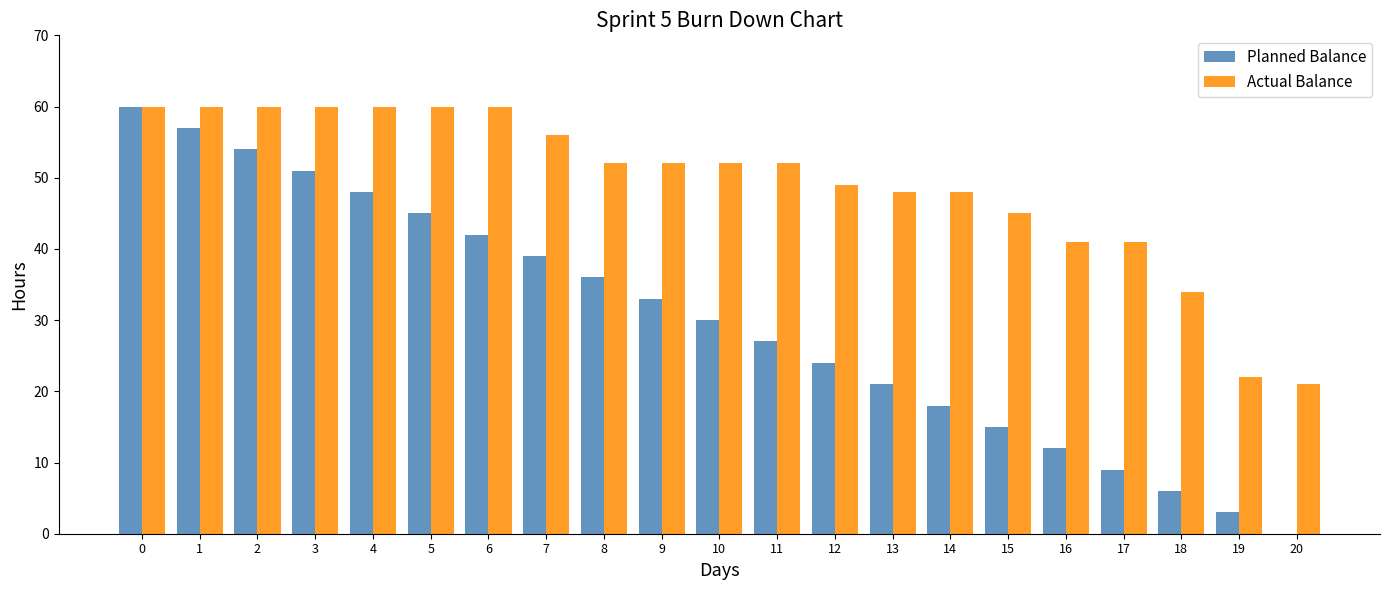

Is it true that Planned Balance equals 24 at 12?

True